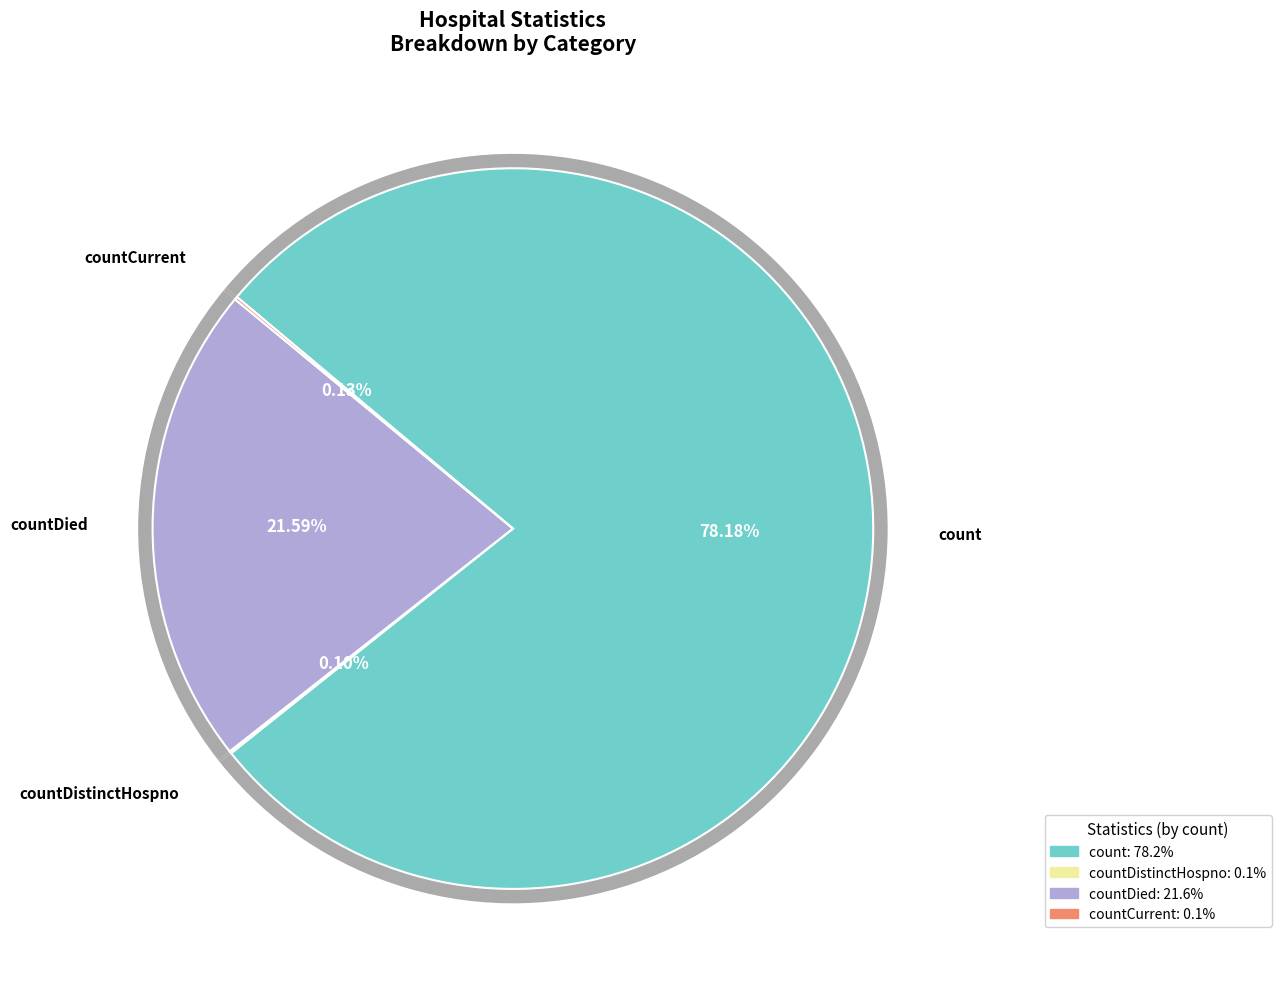

Which slice represents more than half of the pie?

count